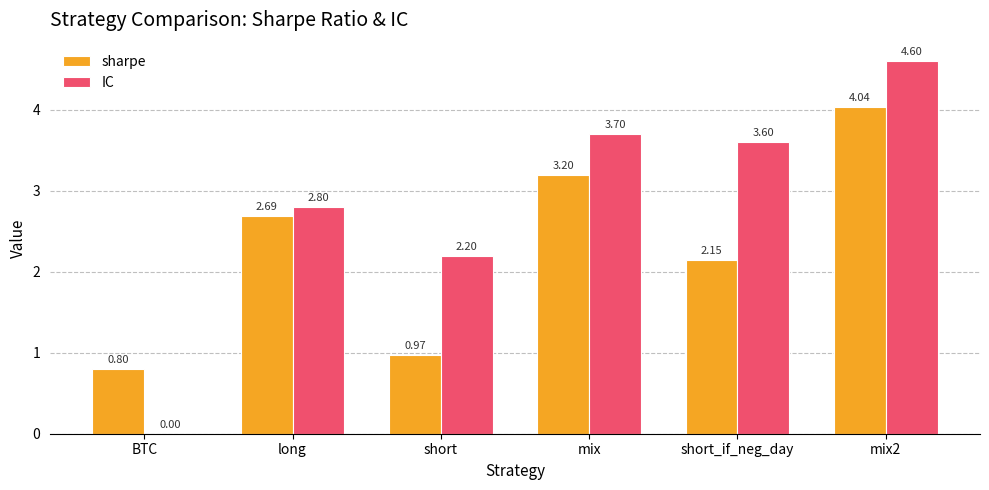

What is the sum of the sharpe values at short_if_neg_day and long?

4.8